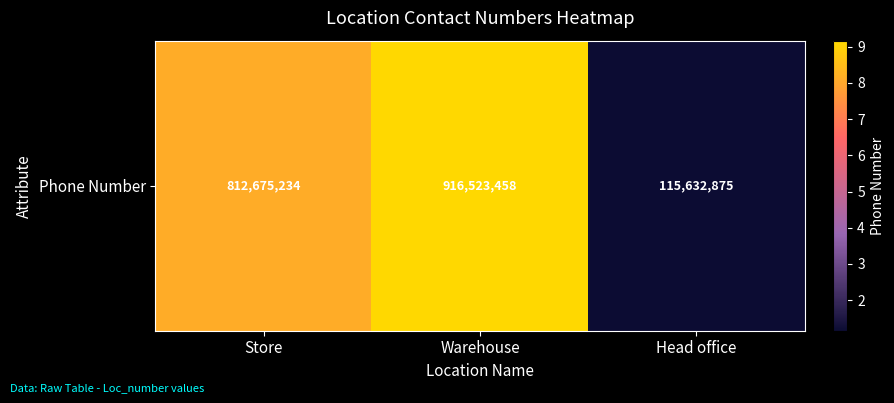

Which category has the lowest value across all series?

Head office